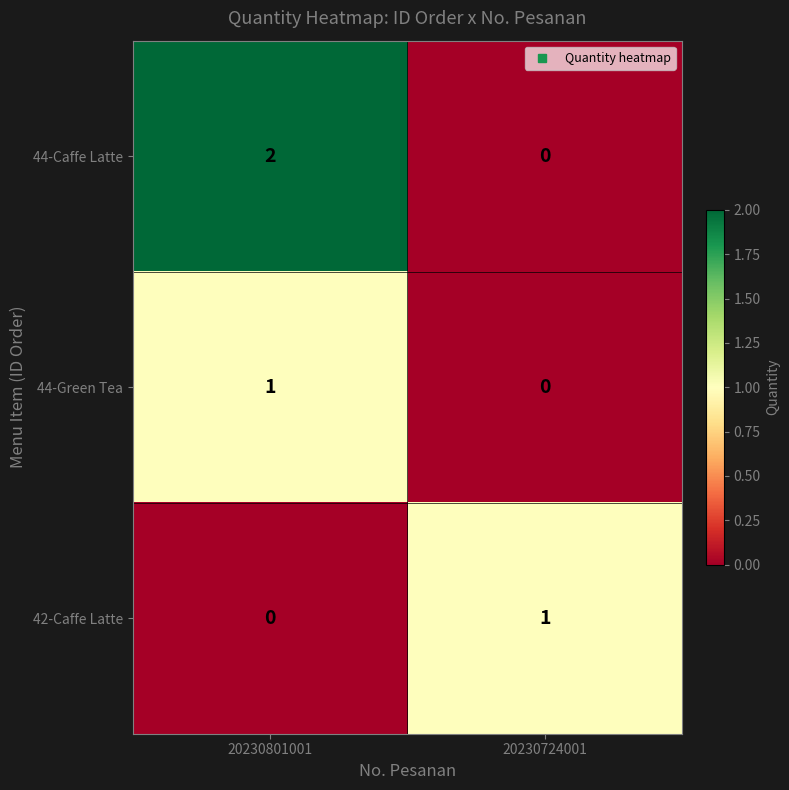

The value of 42-Caffe Latte at 20230724001 is 1. True or false?

True